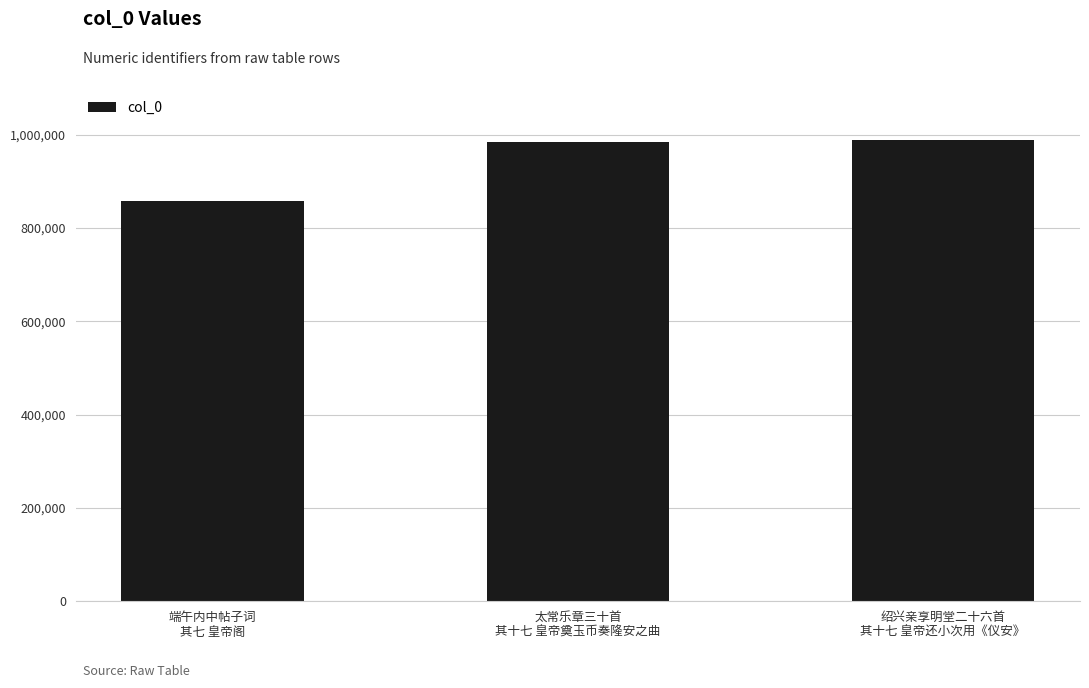

What is the minimum value shown in the chart?

857726